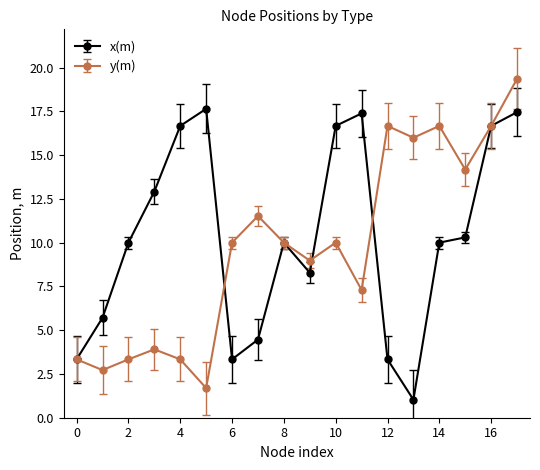

Which series has the widest spread of values?

y(m)